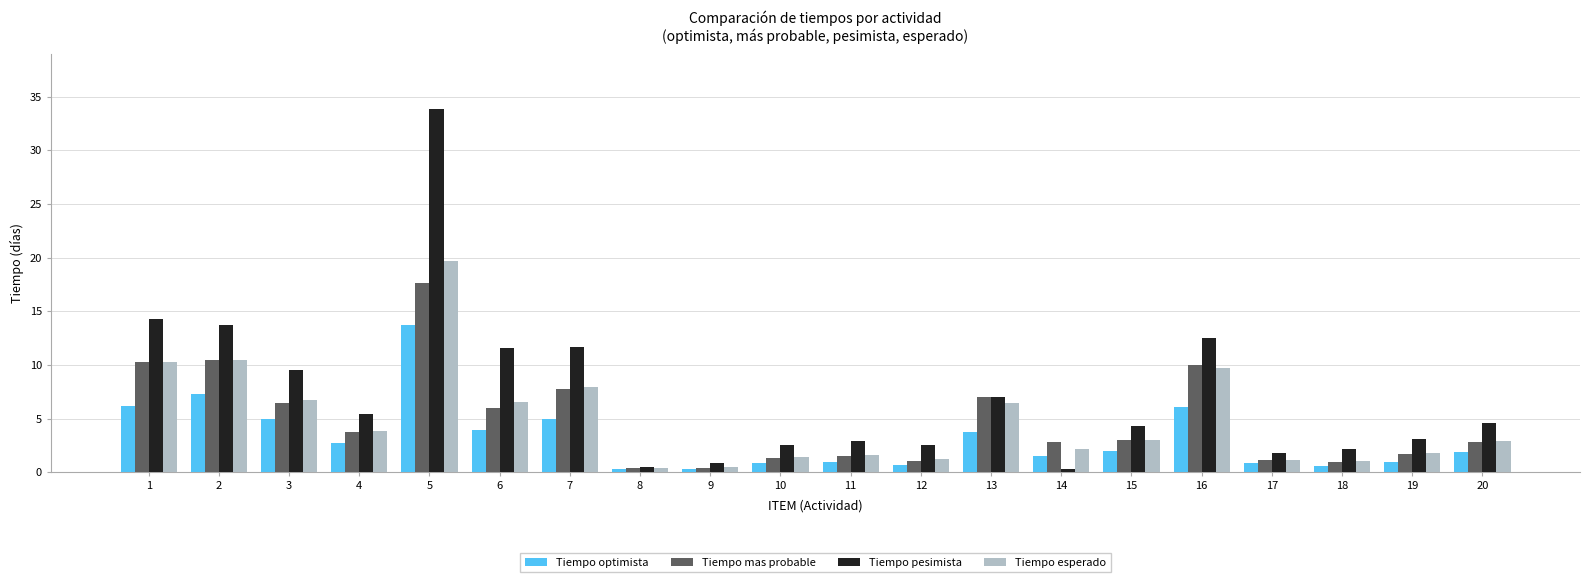

What is the spread (max minus min) of values at 3?

4.6